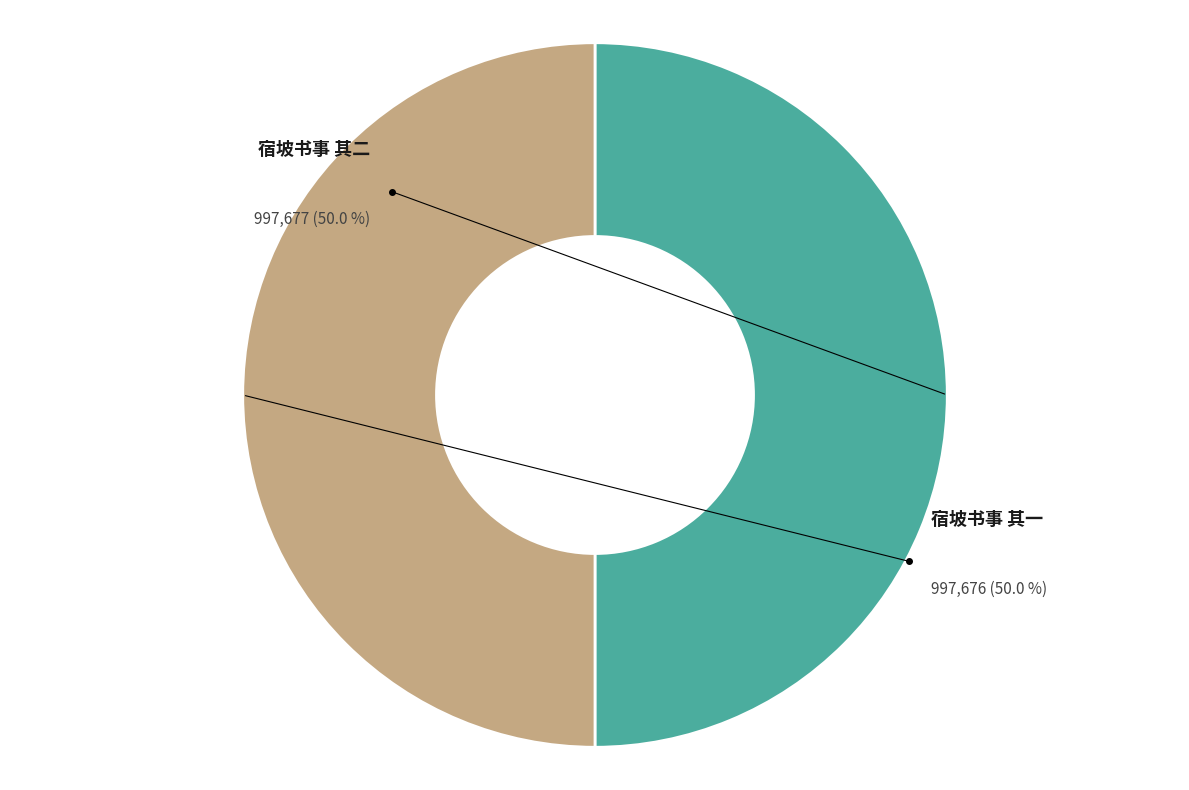

Count the number of slices in the pie.

2